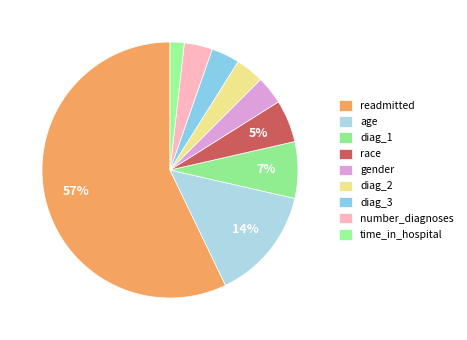

What is the largest slice in the pie chart?

readmitted